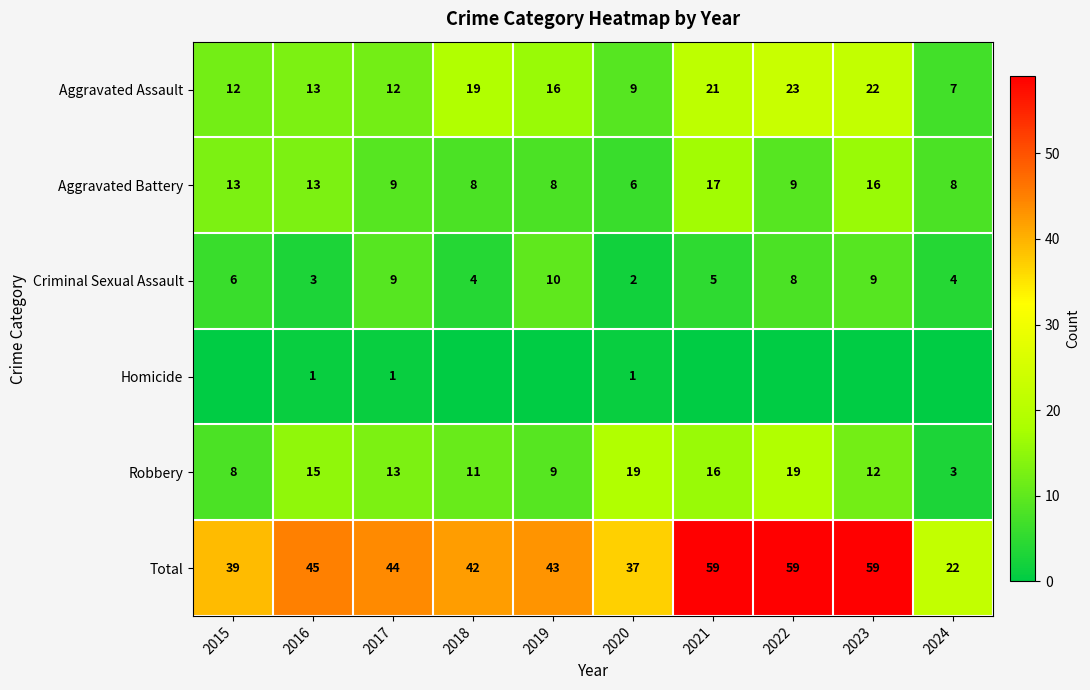

What is the sum of the Aggravated Assault values at 2017 and 2024?

19